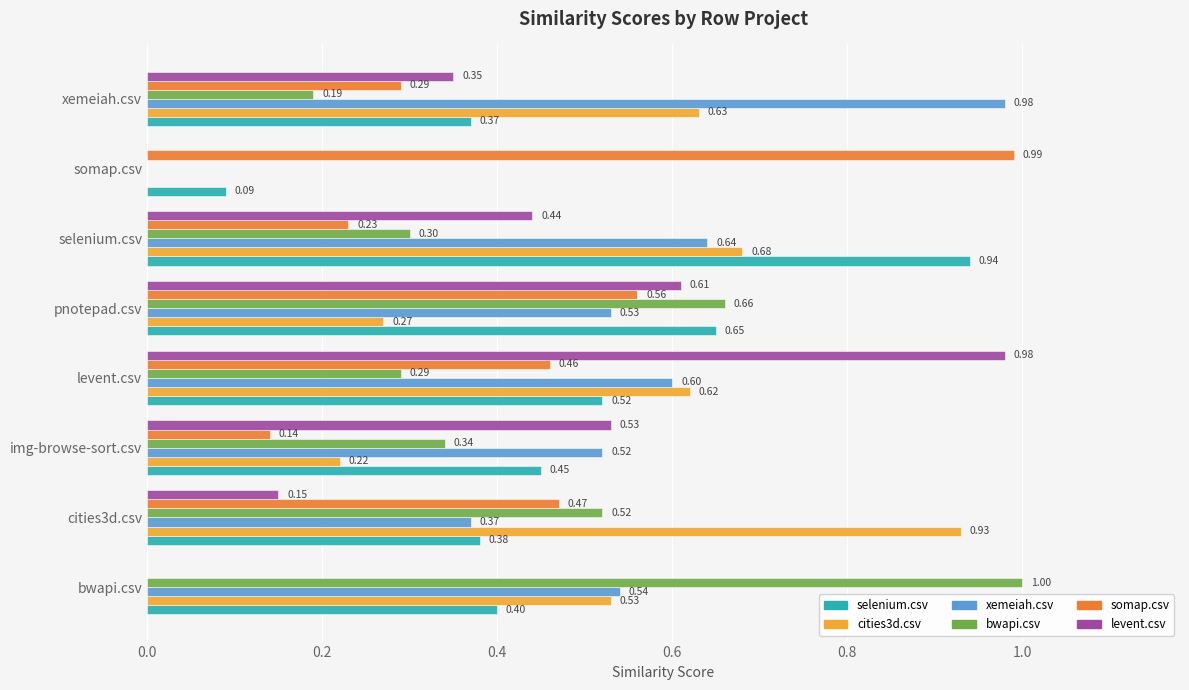

What is the sum of all bwapi.csv values?

3.3